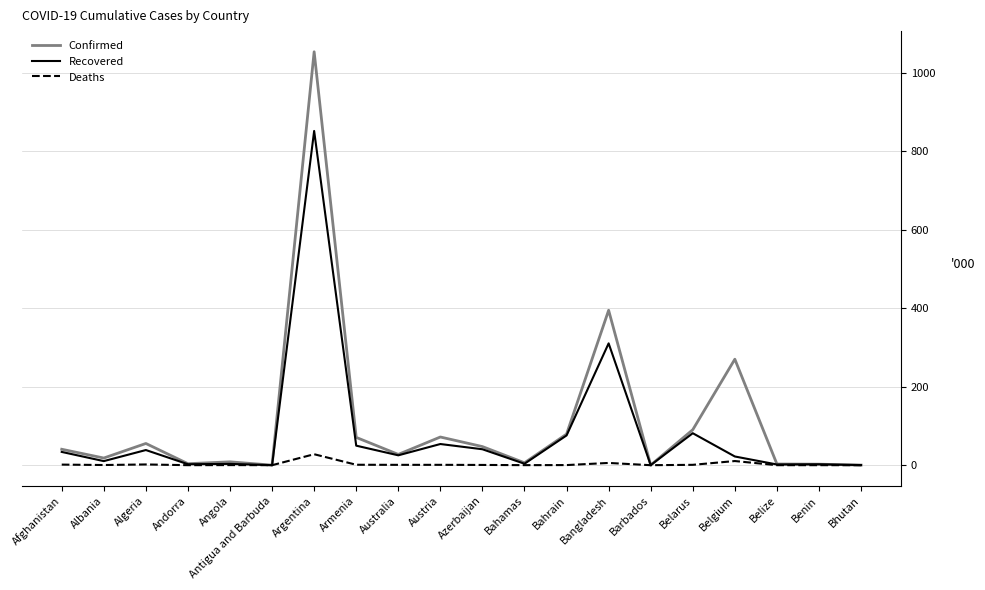

Is this an area chart (filled region under the line)?

No